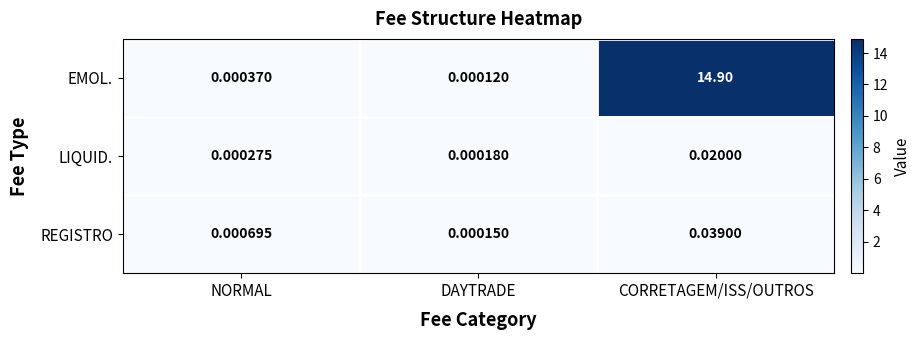

List the series in order of their peak value, highest first.

EMOL., REGISTRO, LIQUID.